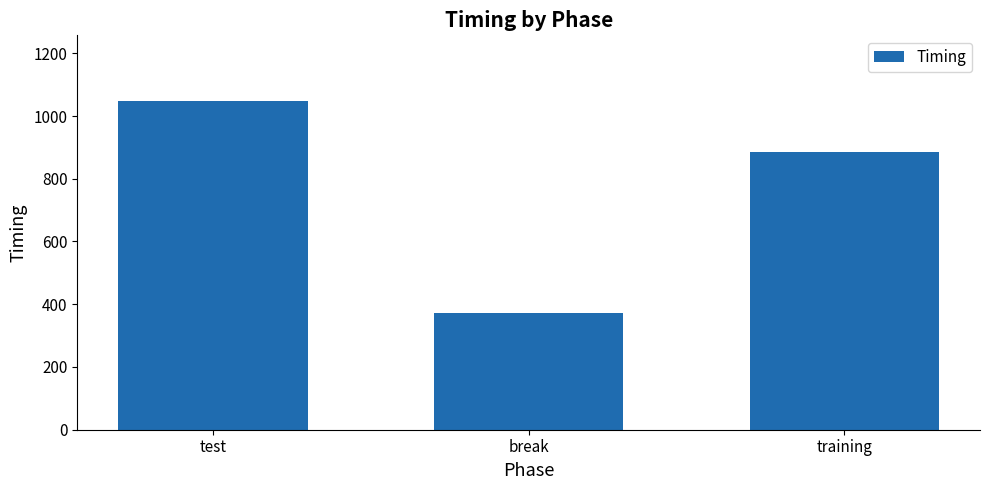

Reading left to right, transcribe all the data shown in this chart.

1047.7	371.6	886.3